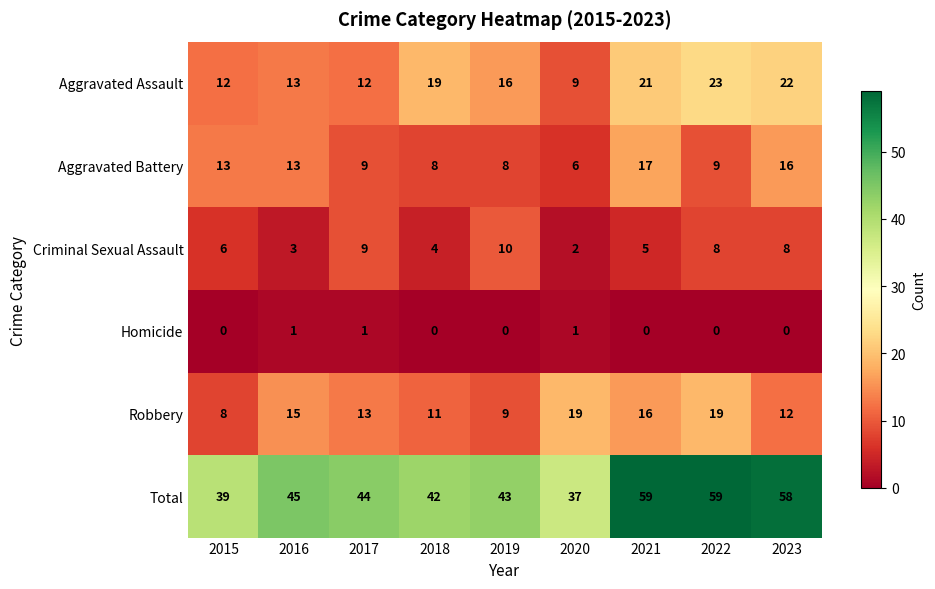

Which series has the widest spread of values?

Total